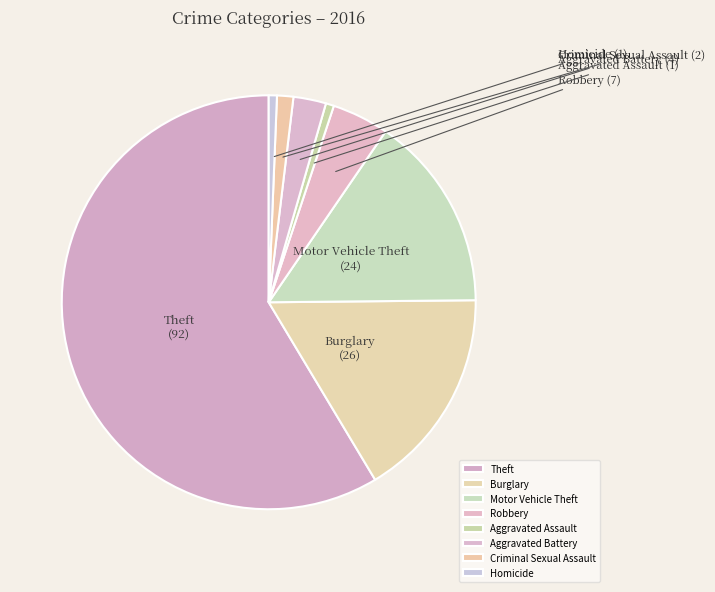

Is the sum of Burglary and Robbery greater than half?

No